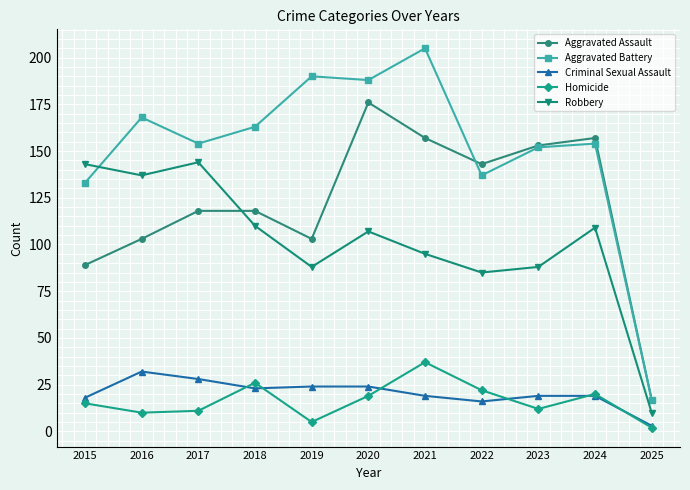

Where is the first local maximum for Robbery?

2017